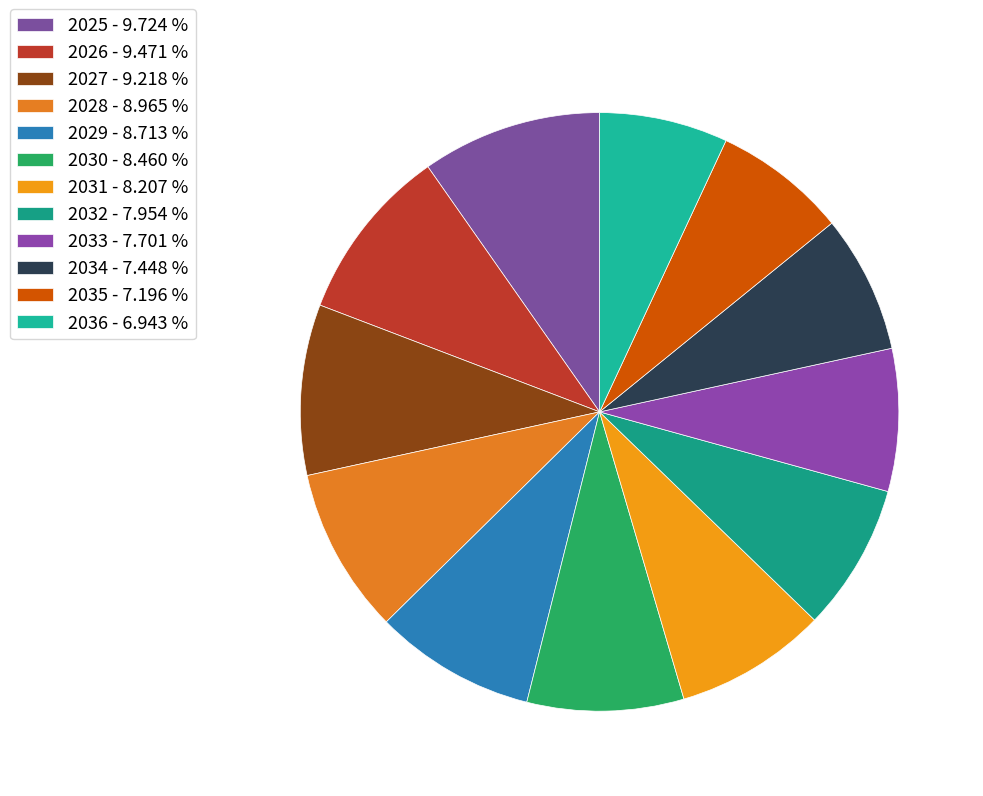

How many segments does this pie chart have?

12